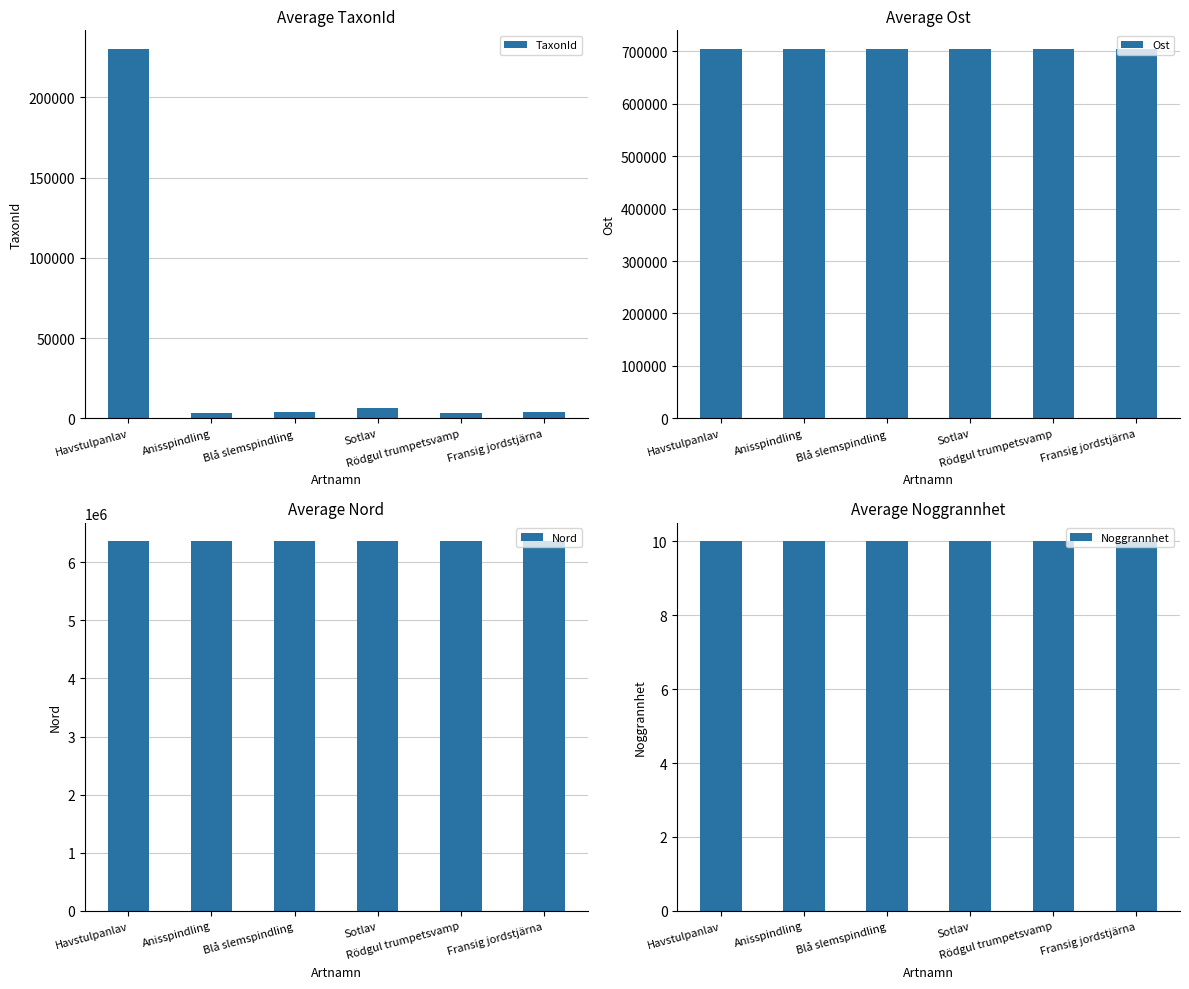

Which label corresponds to the largest value in the chart?

Fransig jordstjärna